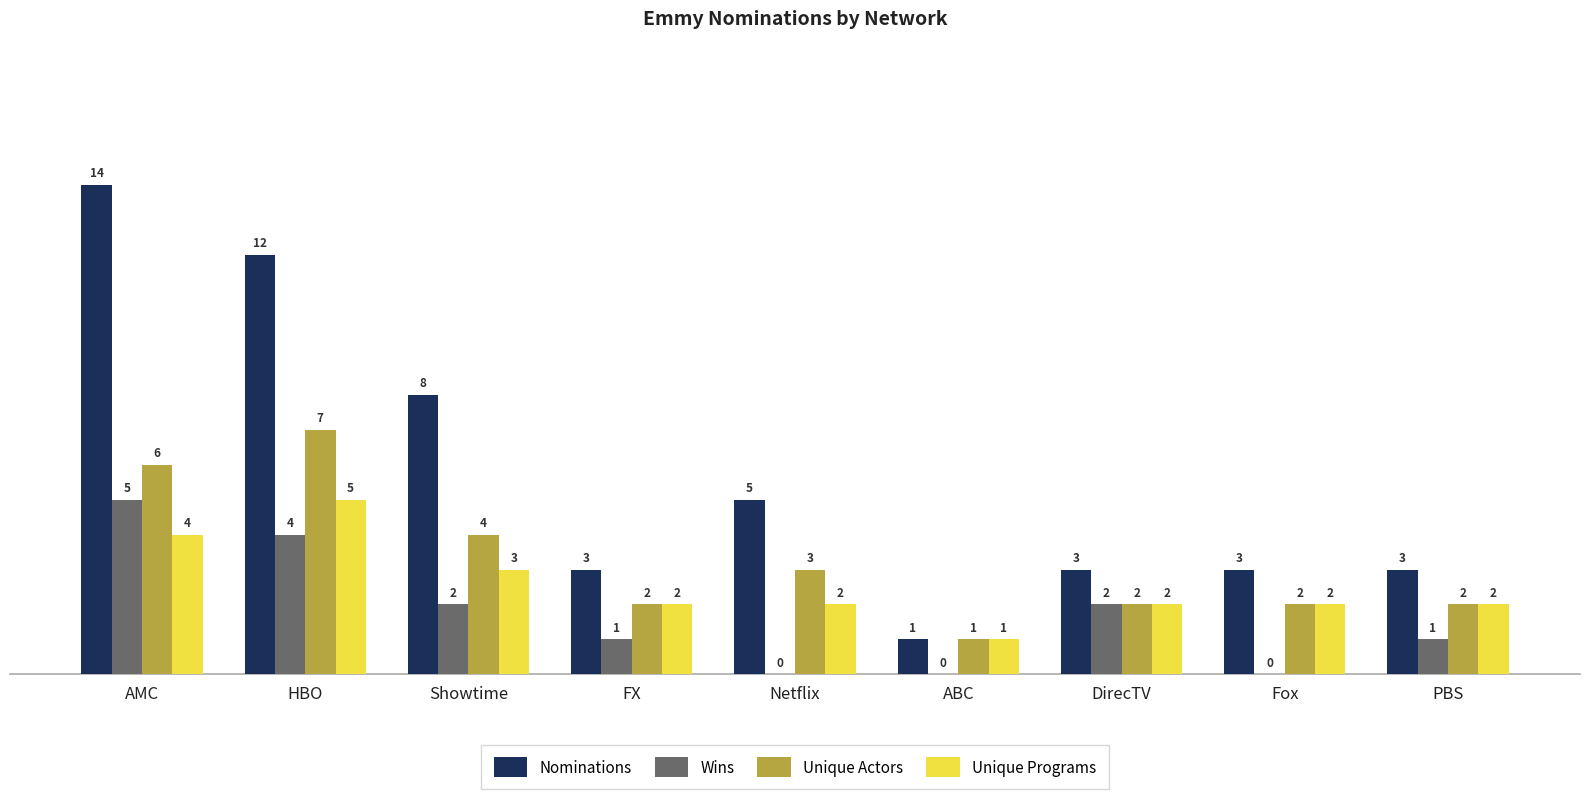

What is the greatest value displayed?

14